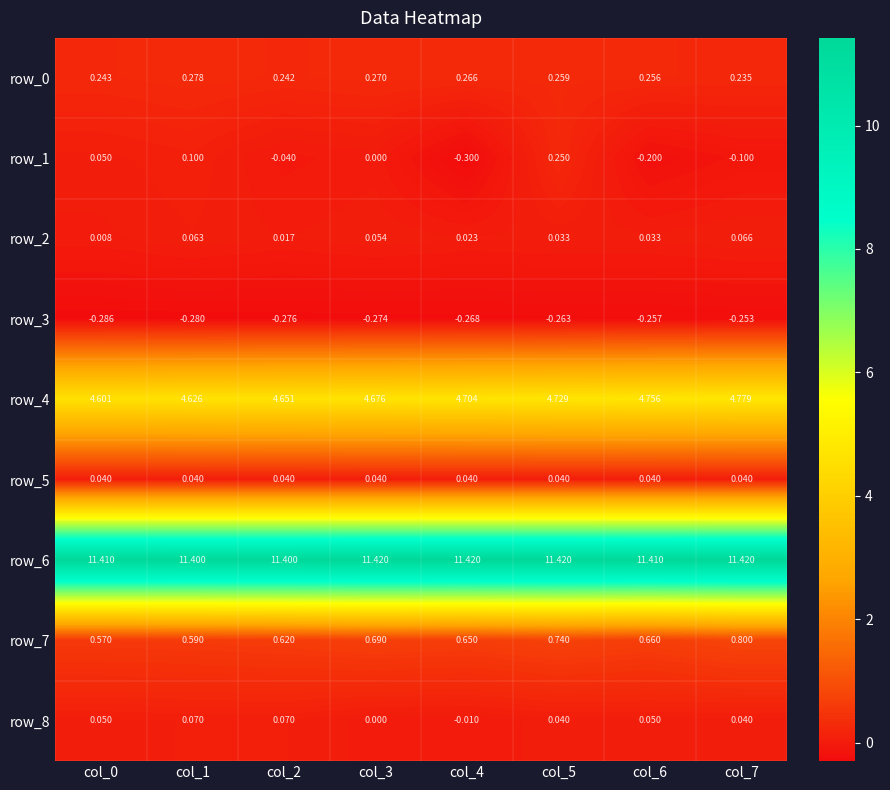

True or false: row_5 has a value of 0.0 at col_6.

True